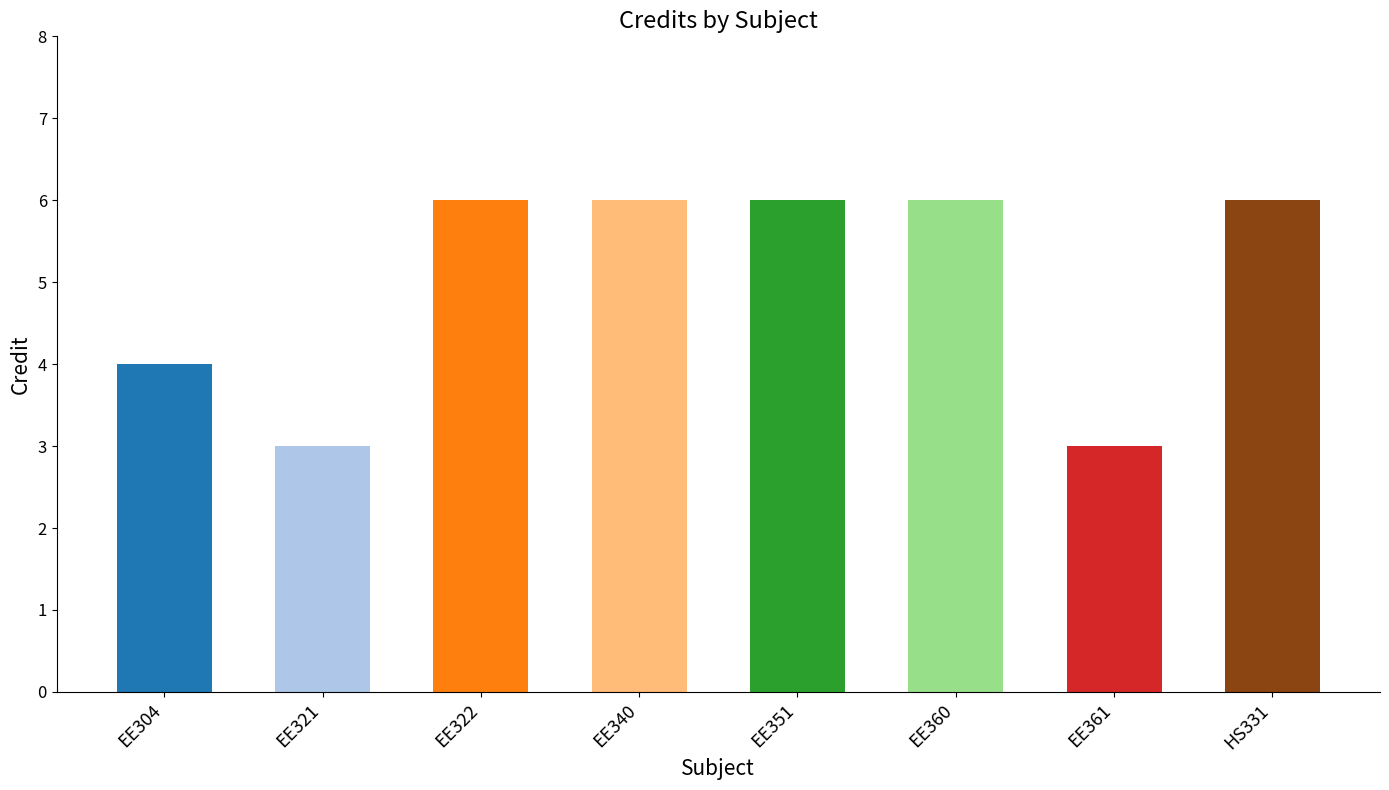

What is the smallest value displayed?

3